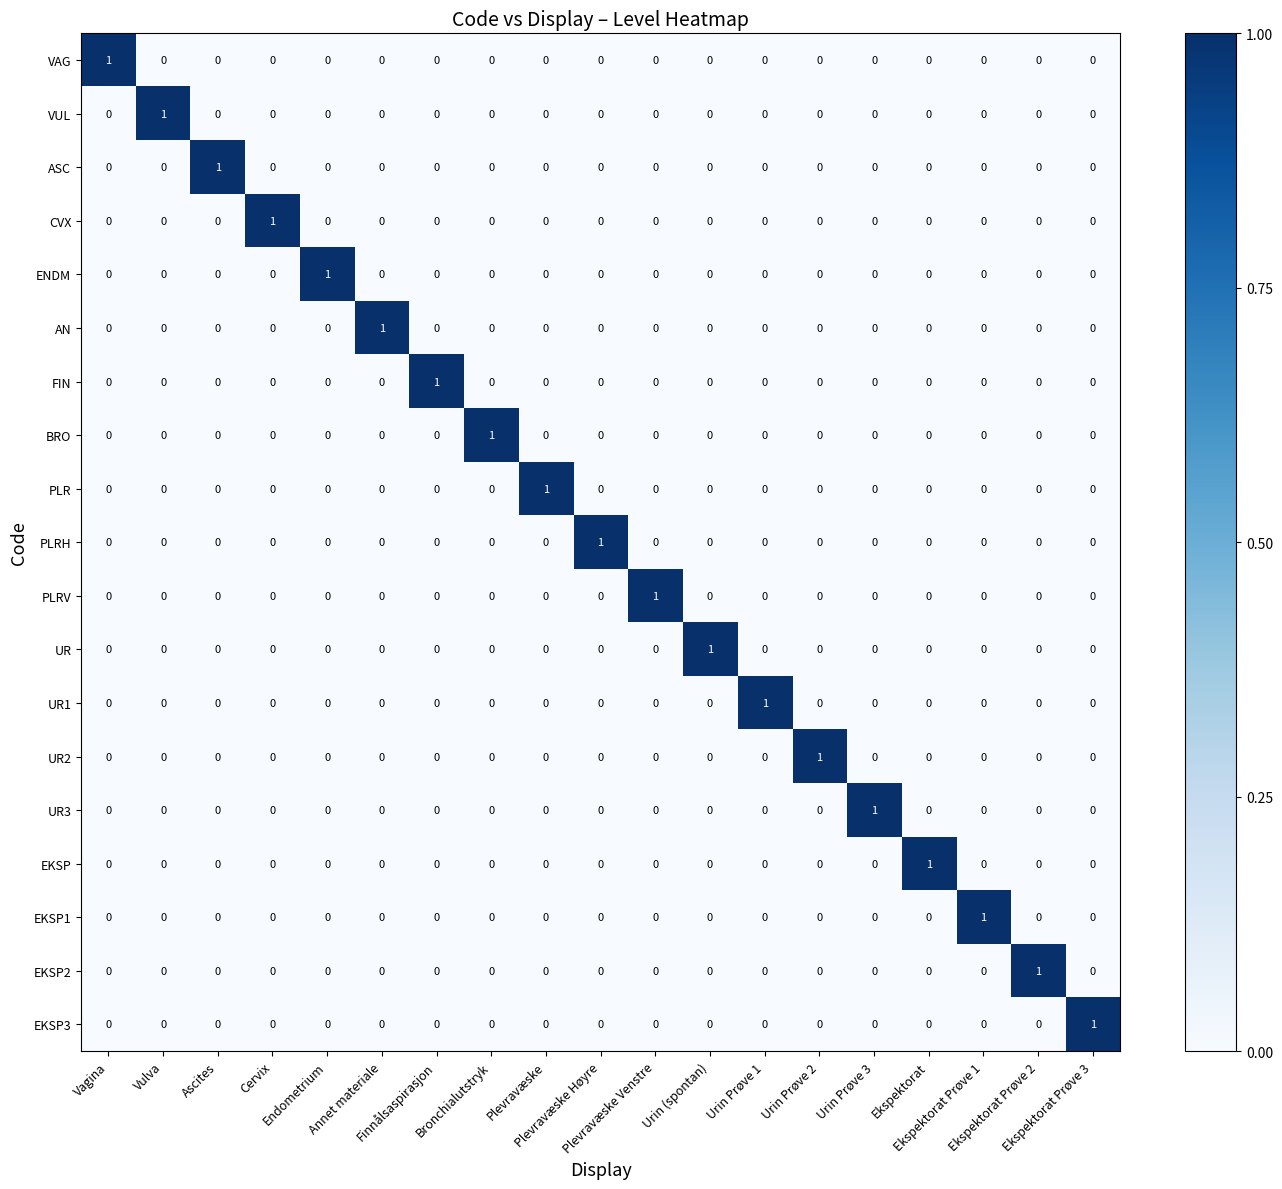

Count the EKSP values in the range 0 to 1.

19